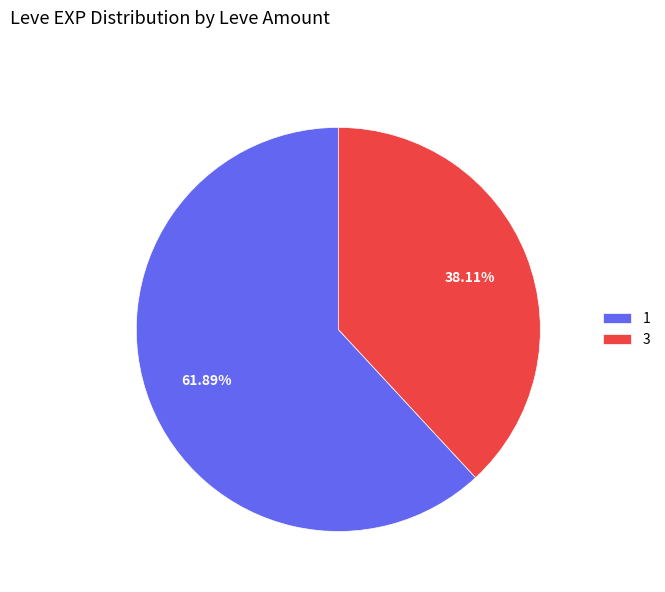

How many slices are in this pie chart?

2